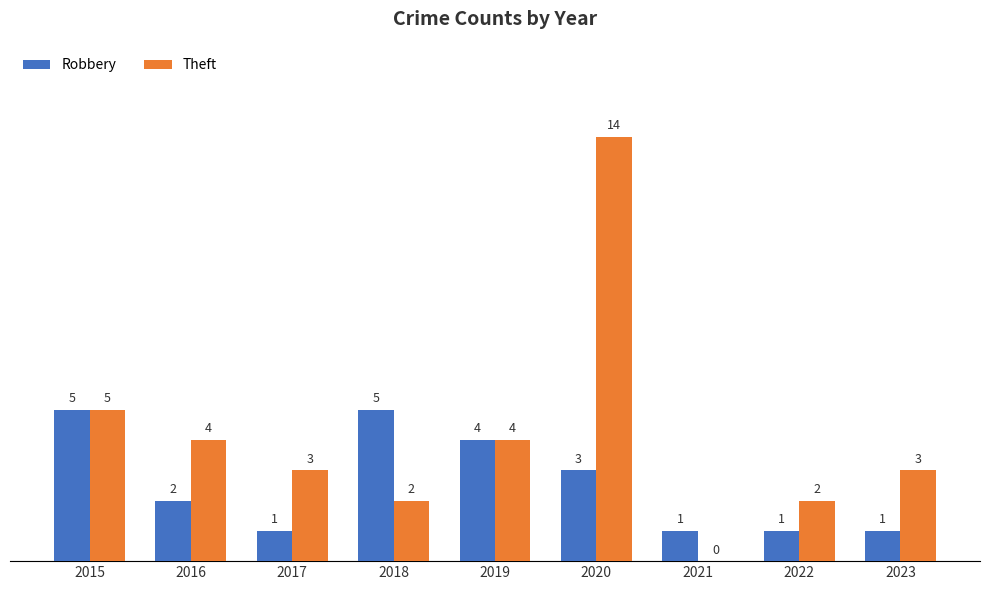

Reading left to right, list all the values displayed in this chart.

Robbery: 2015=5	2016=2	2017=1	2018=5	2019=4	2020=3	2021=1	2022=1	2023=1
Theft: 2015=5	2016=4	2017=3	2018=2	2019=4	2020=14	2021=0	2022=2	2023=3